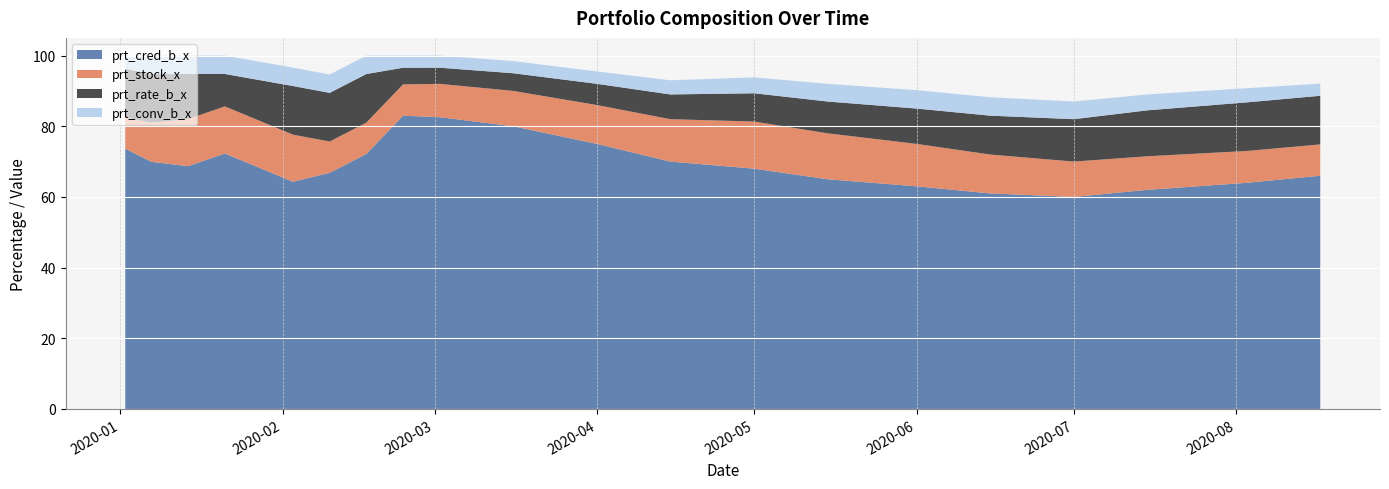

Reading left to right, what are all the values shown in this chart?

prt_cred_b_x: 2020-01-02=73.6	2020-01-07=69.9	2020-01-14=68.7	2020-01-21=72.3	2020-02-03=64.3	2020-02-10=66.8	2020-02-17=72.2	2020-02-24=83.0	2020-03-02=82.6	2020-03-16=80.0	2020-04-01=75.0	2020-04-15=70.0	2020-05-01=68.0	2020-05-15=65.0	2020-06-01=63.0	2020-06-15=61.0	2020-07-01=60.0	2020-07-15=62.0	2020-08-03=64.0	2020-08-17=66.0
prt_stock_x: 2020-01-02=8.9	2020-01-07=11.1	2020-01-14=13.3	2020-01-21=13.3	2020-02-03=13.3	2020-02-10=8.9	2020-02-17=8.9	2020-02-24=8.9	2020-03-02=9.4	2020-03-16=10.0	2020-04-01=11.0	2020-04-15=12.0	2020-05-01=13.3	2020-05-15=13.0	2020-06-01=12.0	2020-06-15=11.0	2020-07-01=10.0	2020-07-15=9.5	2020-08-03=9.0	2020-08-17=8.9
prt_rate_b_x: 2020-01-02=13.8	2020-01-07=13.8	2020-01-14=12.8	2020-01-21=9.2	2020-02-03=13.8	2020-02-10=13.8	2020-02-17=13.8	2020-02-24=4.7	2020-03-02=4.6	2020-03-16=5.0	2020-04-01=6.0	2020-04-15=7.0	2020-05-01=8.0	2020-05-15=9.0	2020-06-01=10.0	2020-06-15=11.0	2020-07-01=12.0	2020-07-15=13.0	2020-08-03=13.8	2020-08-17=13.8
prt_conv_b_x: 2020-01-02=3.4	2020-01-07=5.2	2020-01-14=5.2	2020-01-21=5.2	2020-02-03=5.2	2020-02-10=5.2	2020-02-17=5.2	2020-02-24=3.4	2020-03-02=3.4	2020-03-16=3.4	2020-04-01=3.5	2020-04-15=4.0	2020-05-01=4.5	2020-05-15=5.0	2020-06-01=5.2	2020-06-15=5.2	2020-07-01=5.0	2020-07-15=4.5	2020-08-03=4.0	2020-08-17=3.4